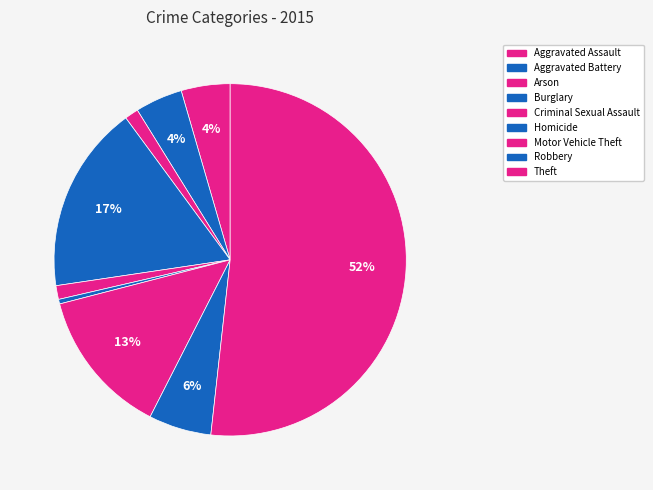

Count the number of slices in the pie.

9